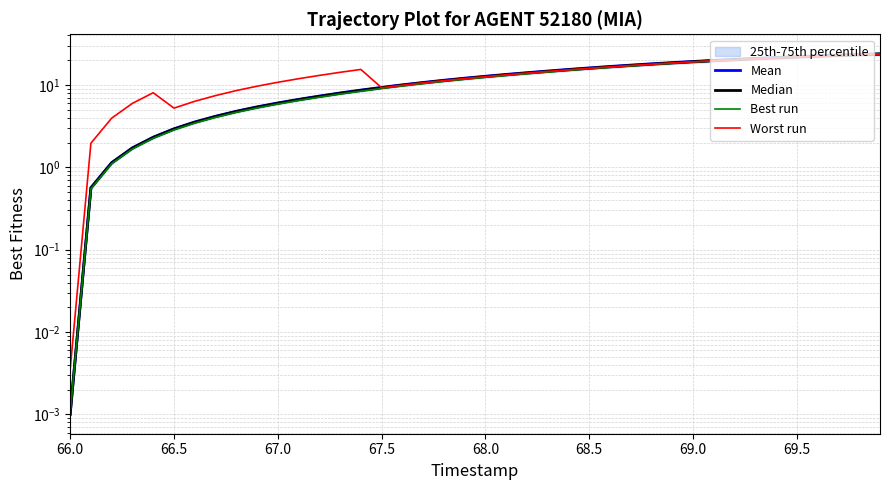

Is this an area chart (filled region under the line)?

No